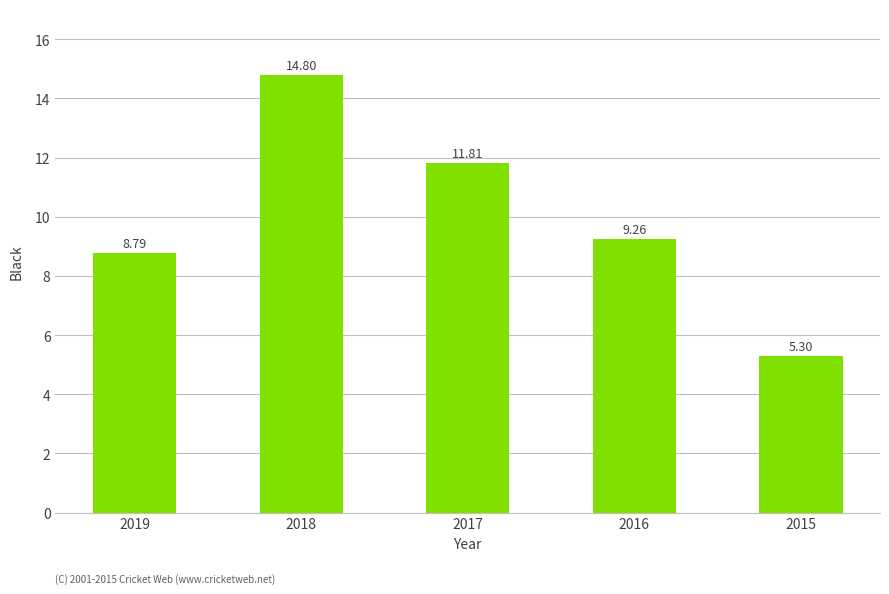

Reading left to right, list all the values displayed in this chart.

2019=8.8	2018=14.8	2017=11.8	2016=9.3	2015=5.3